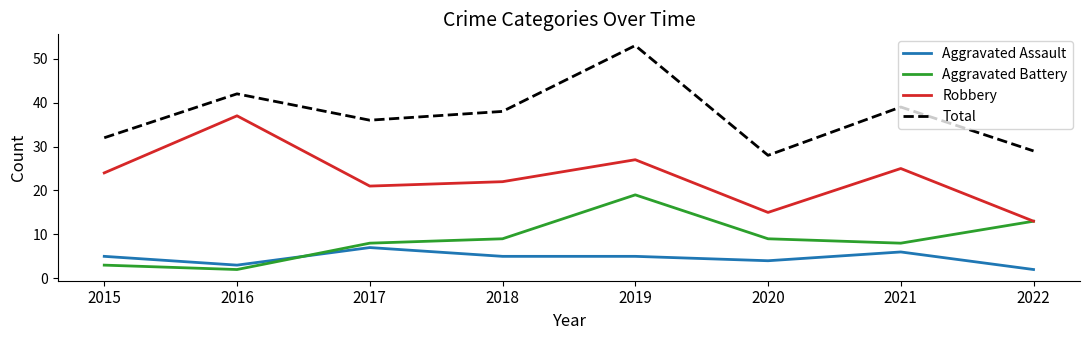

Reading left to right, list all the values displayed in this chart.

Aggravated Assault: 5	3	7	5	5	4	6	2
Aggravated Battery: 3	2	8	9	19	9	8	13
Robbery: 24	37	21	22	27	15	25	13
Total: 32	42	36	38	53	28	39	29